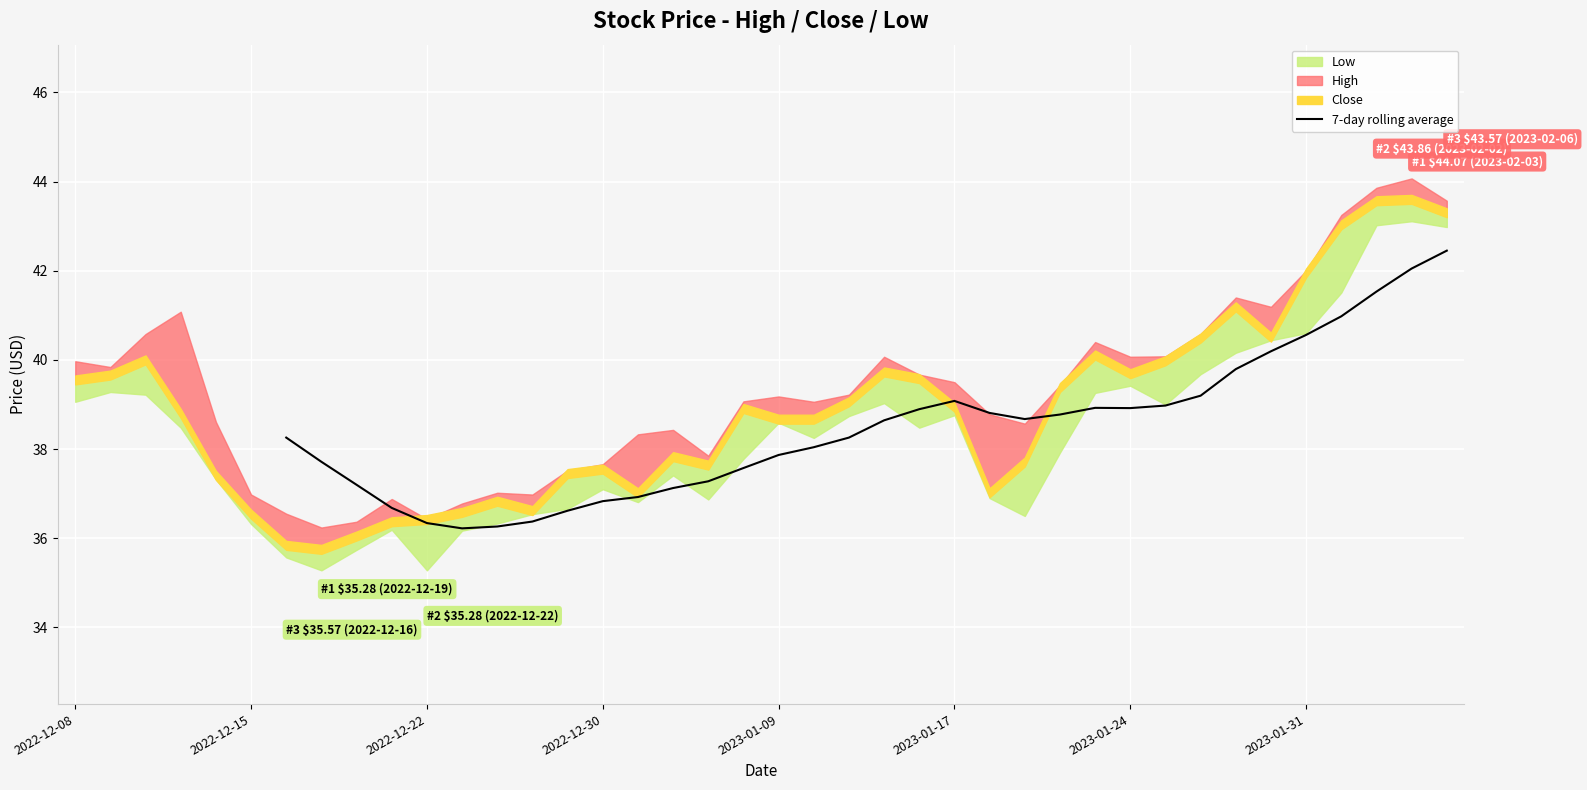

The 7-day rolling average series shows 12.5 at 2023-01-09. True or false?

False